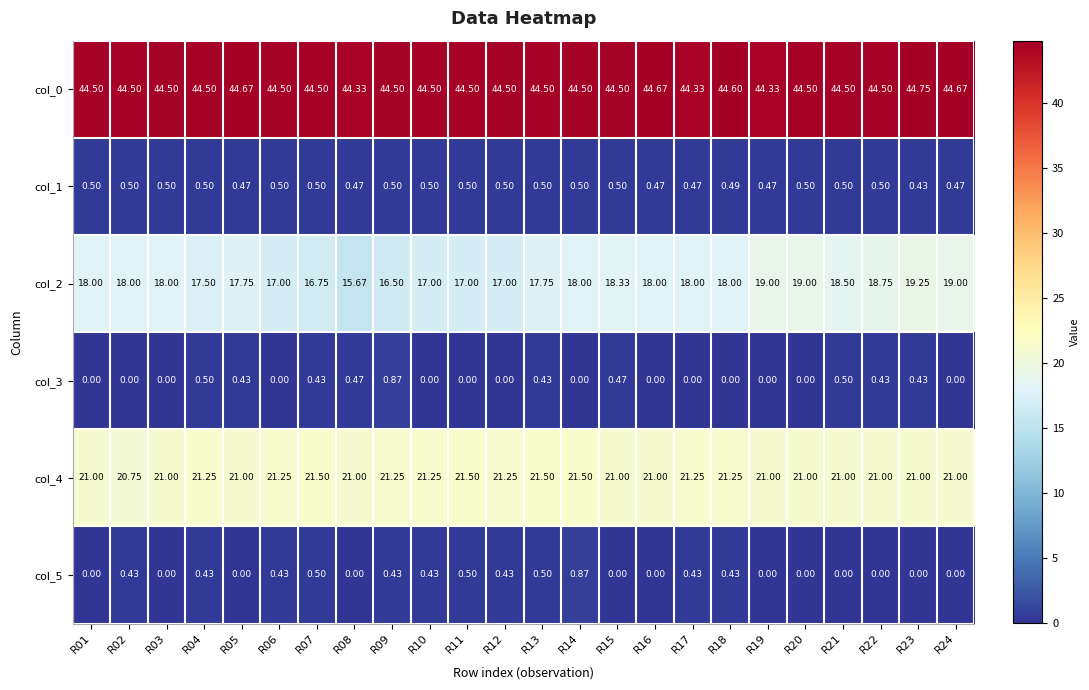

Is the value of col_3 at R20 greater than the value of col_0 at R10?

No